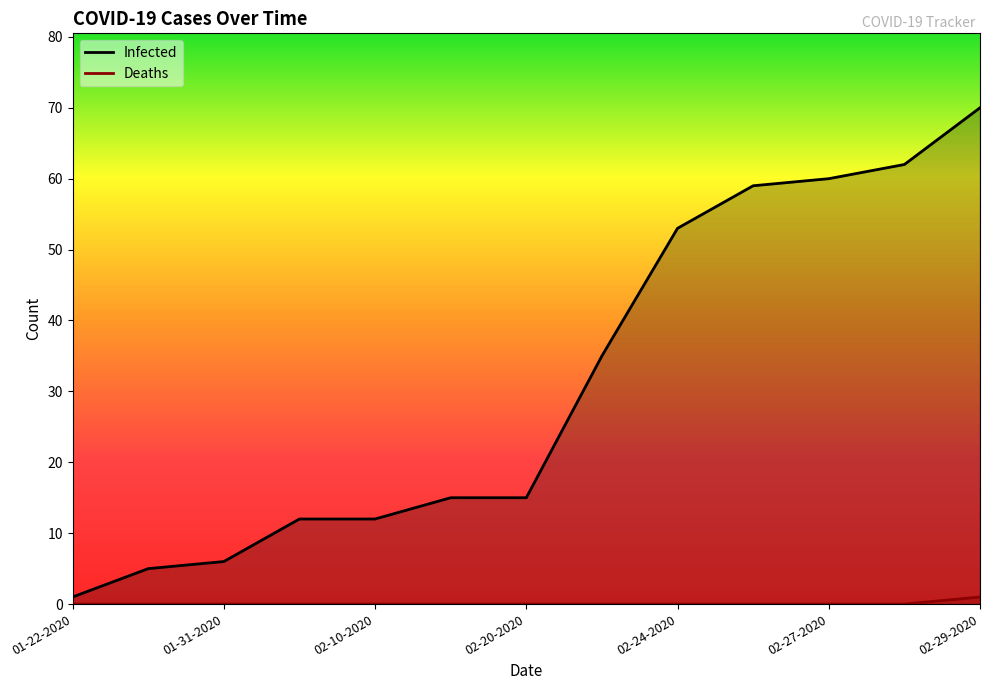

What is the maximum value for Deaths?

1